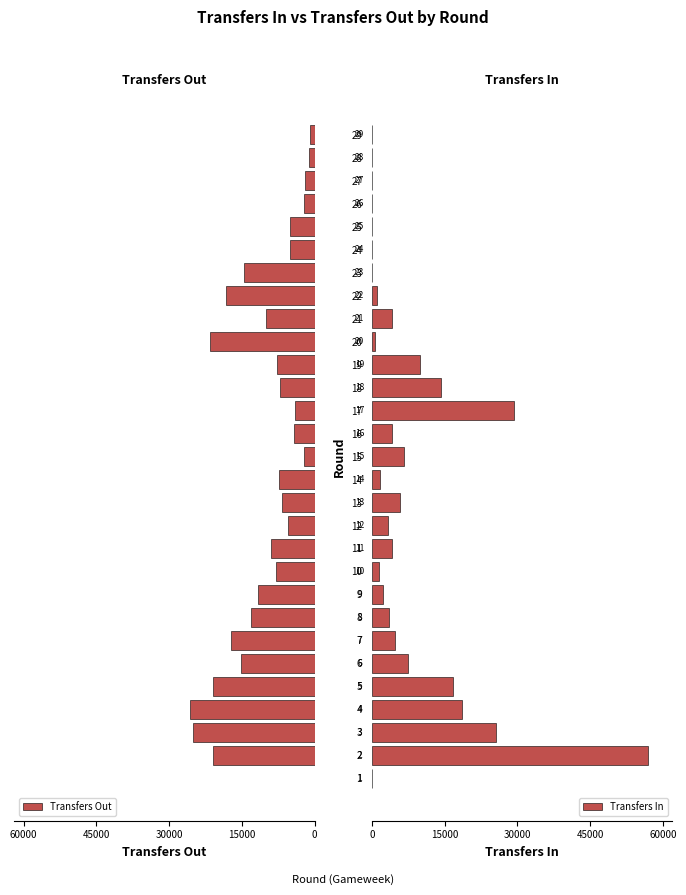

Which series has the largest total across all categories?

Transfers Out